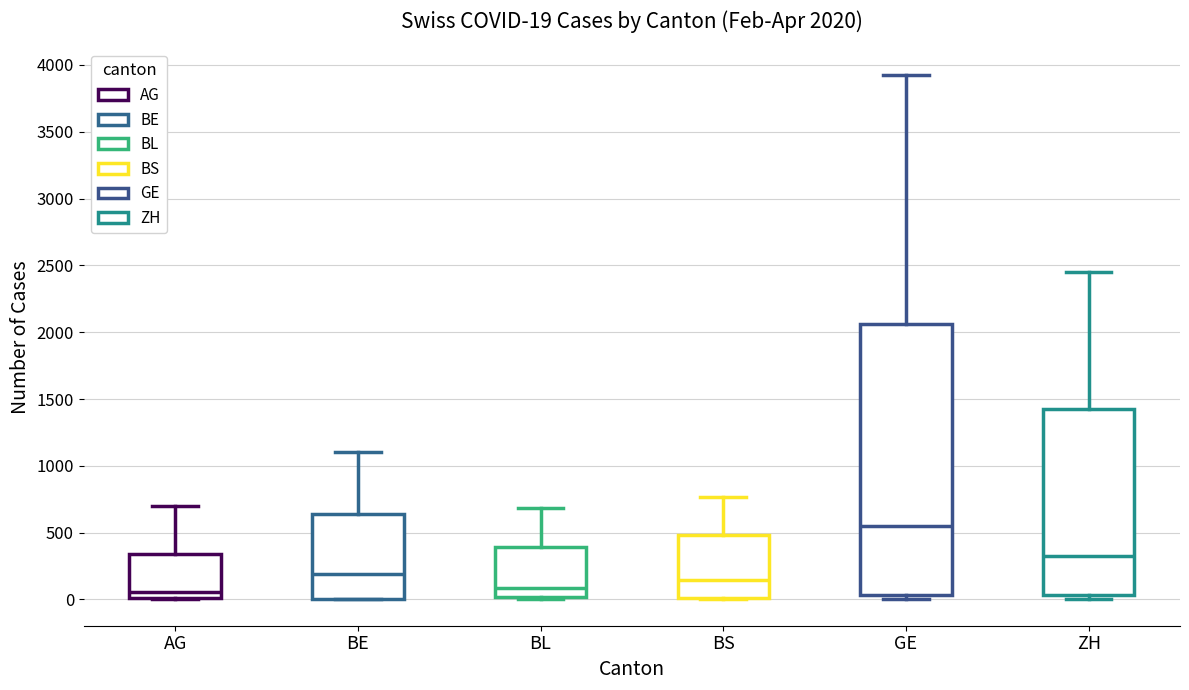

Which box is the tallest, from its lower edge to its upper edge?

GE